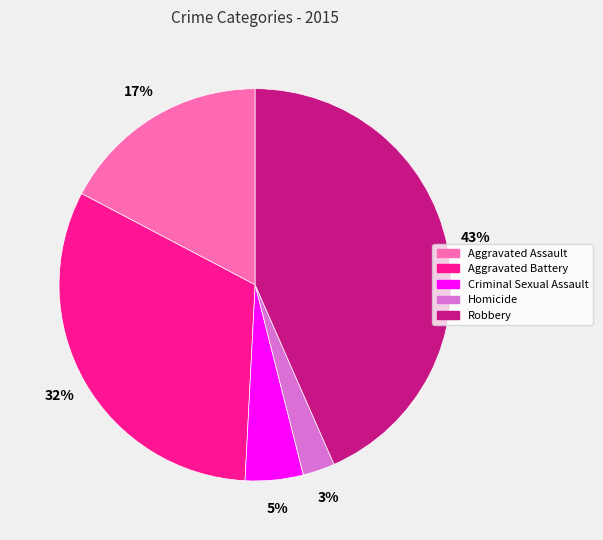

Count the number of slices in the pie.

5